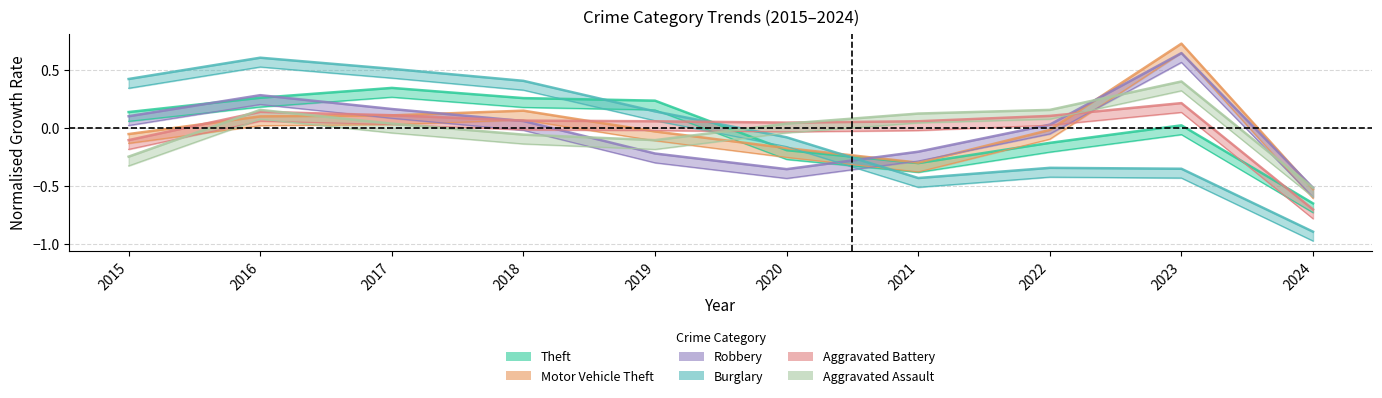

At 2023, list the series in order from largest to smallest.

Motor Vehicle Theft, Robbery, Aggravated Assault, Aggravated Battery, Theft, Burglary